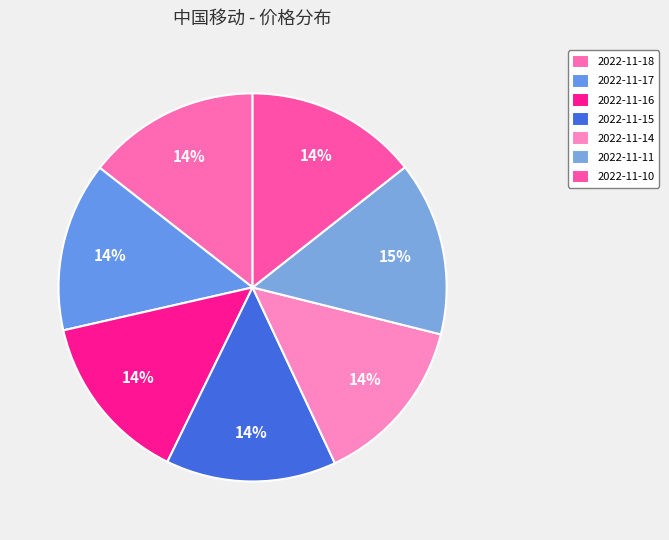

What is the smallest slice in the pie chart?

2022-11-17